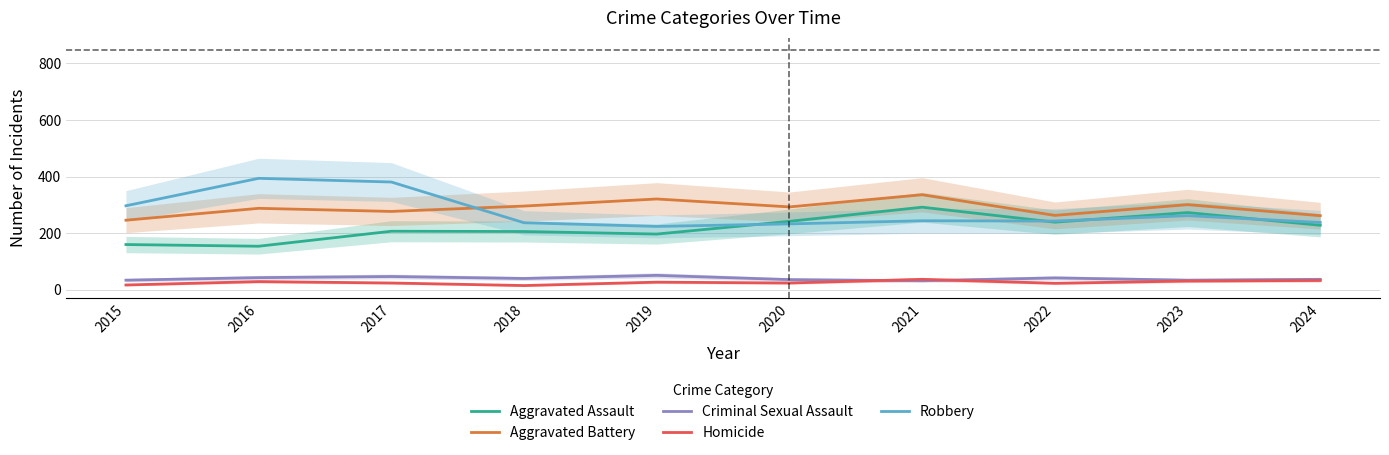

Rank the series at 2016 from lowest to highest value.

Homicide, Criminal Sexual Assault, Aggravated Assault, Aggravated Battery, Robbery